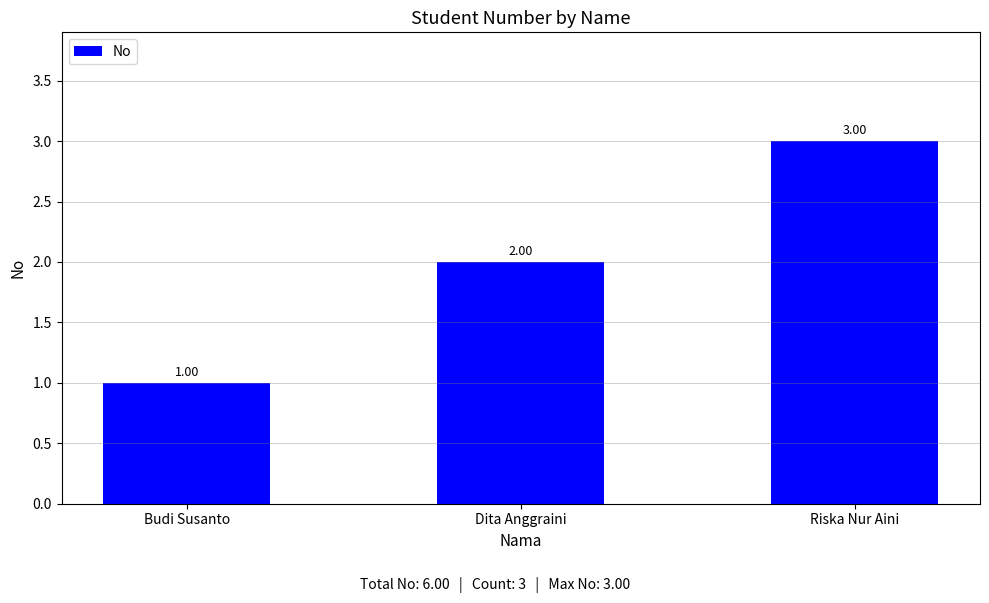

List the labels in order of value, smallest first.

Budi Susanto, Dita Anggraini, Riska Nur Aini